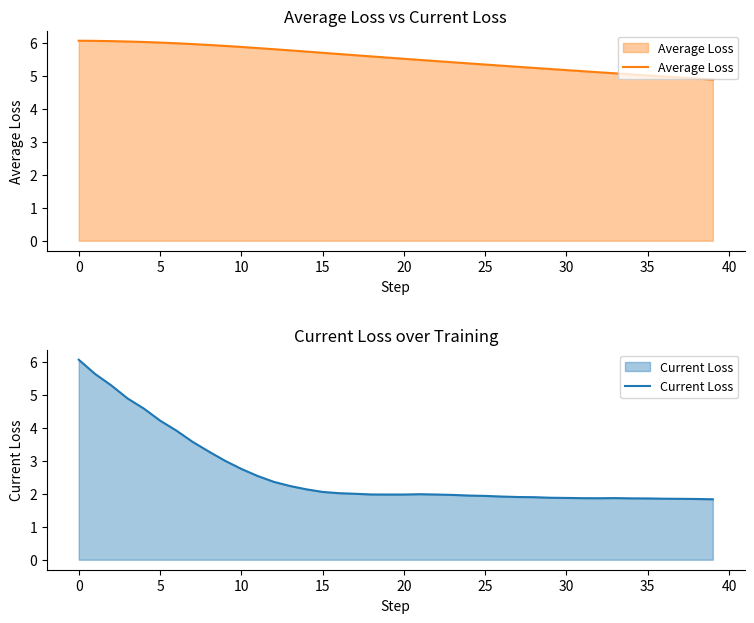

What is the label of the 21st point from the left?

20